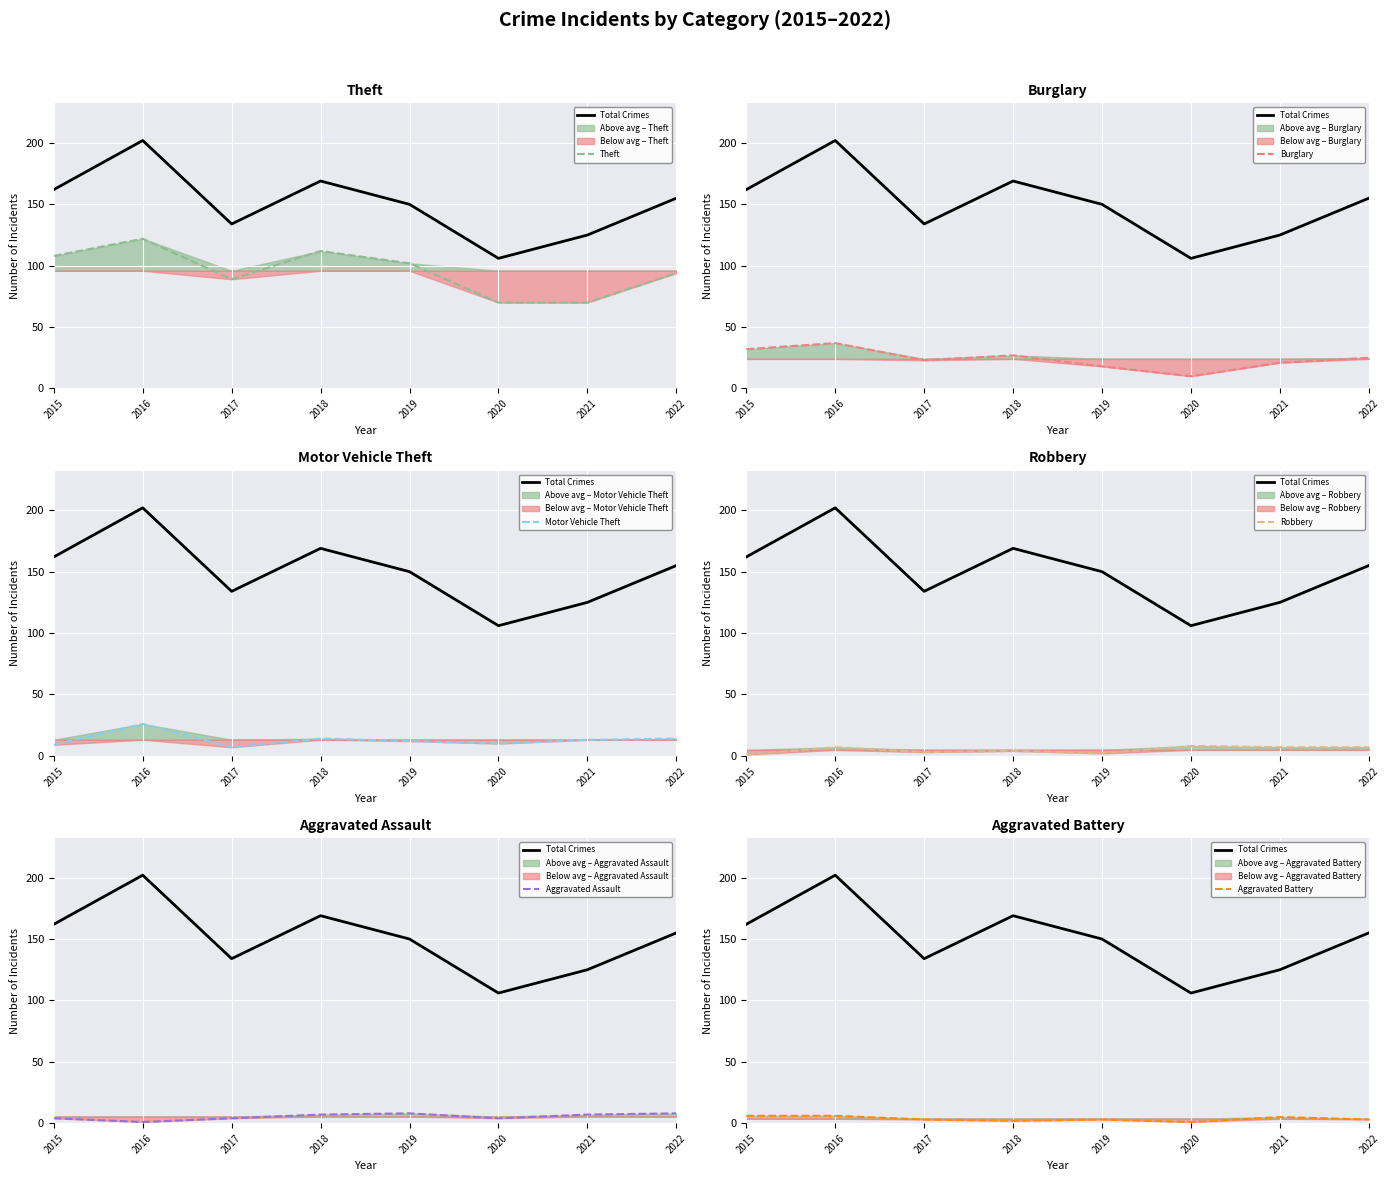

True or false: Theft has a value of 36 at 2020.

False